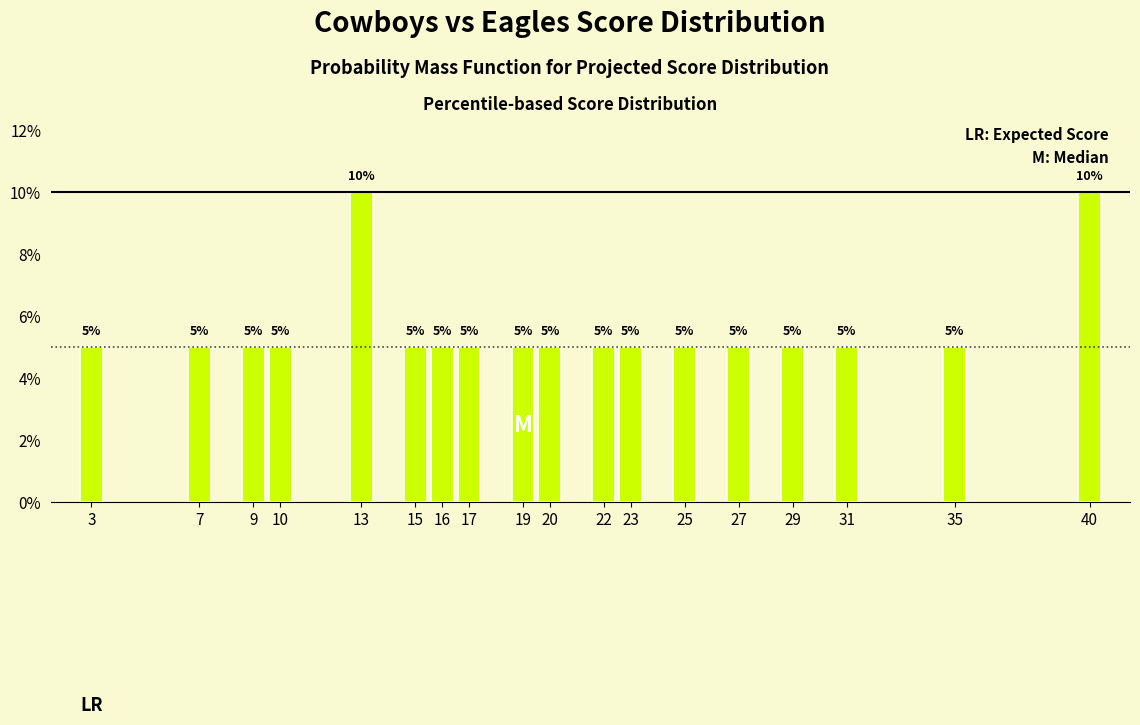

Reading left to right, what are all the values shown in this chart?

3=5	7=5	9=5	10=5	13=10	15=5	16=5	17=5	19=5	20=5	22=5	23=5	25=5	27=5	29=5	31=5	35=5	40=10